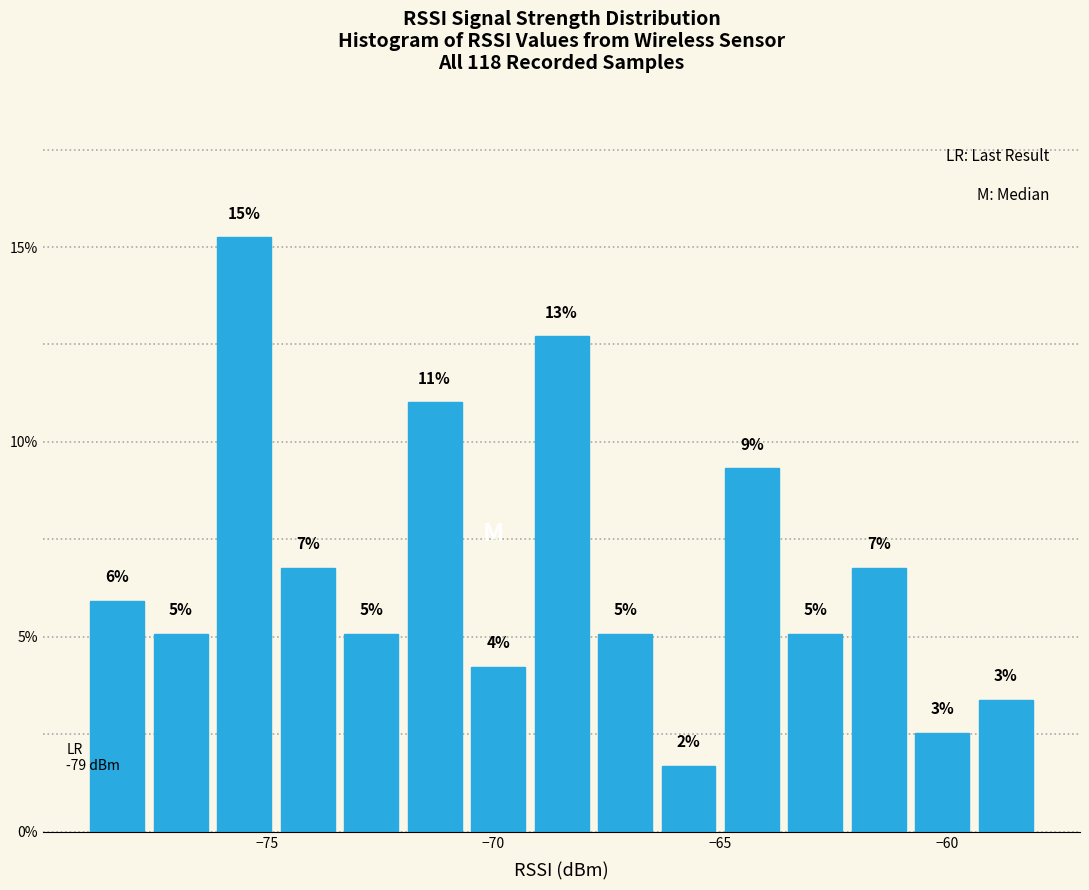

Read against the x-axis, roughly where is the centre of the tallest bar?

-75.5